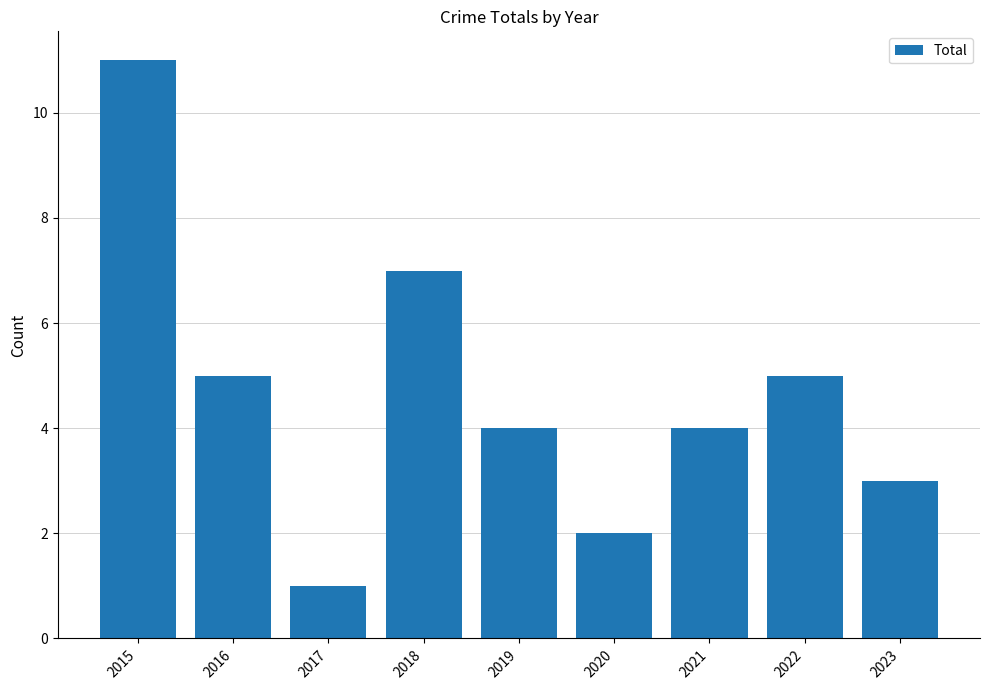

The value at 2020 is 3. True or false?

False